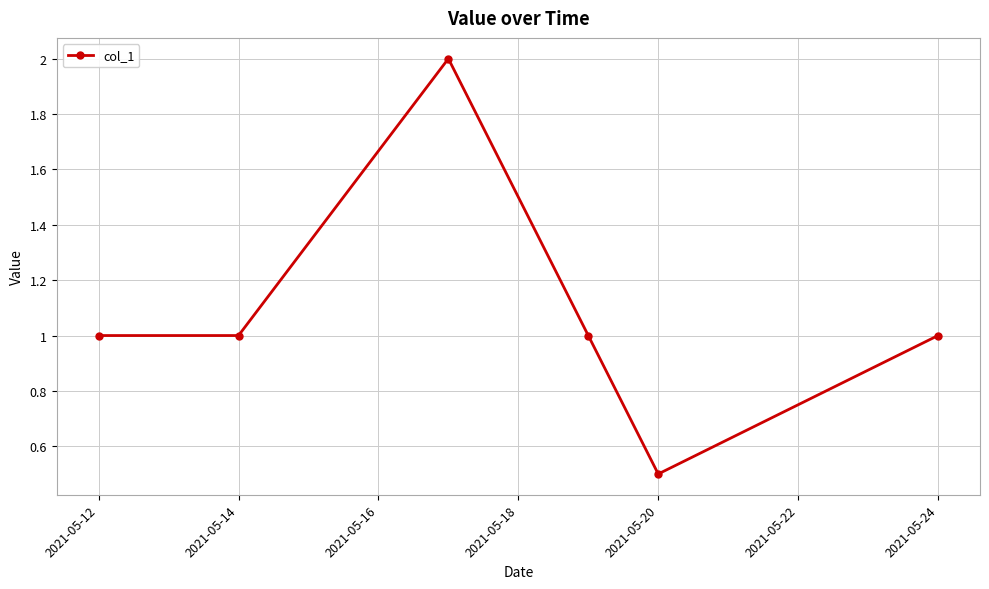

What is the value of the 4th point from the left?

1.0